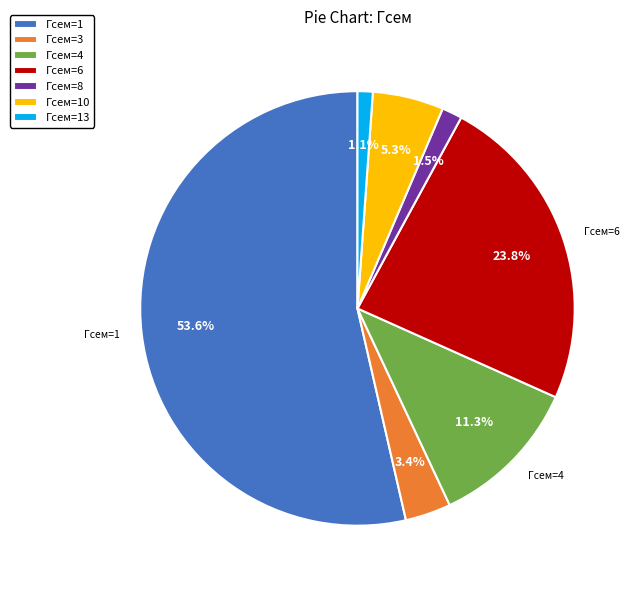

How many segments does this pie chart have?

7